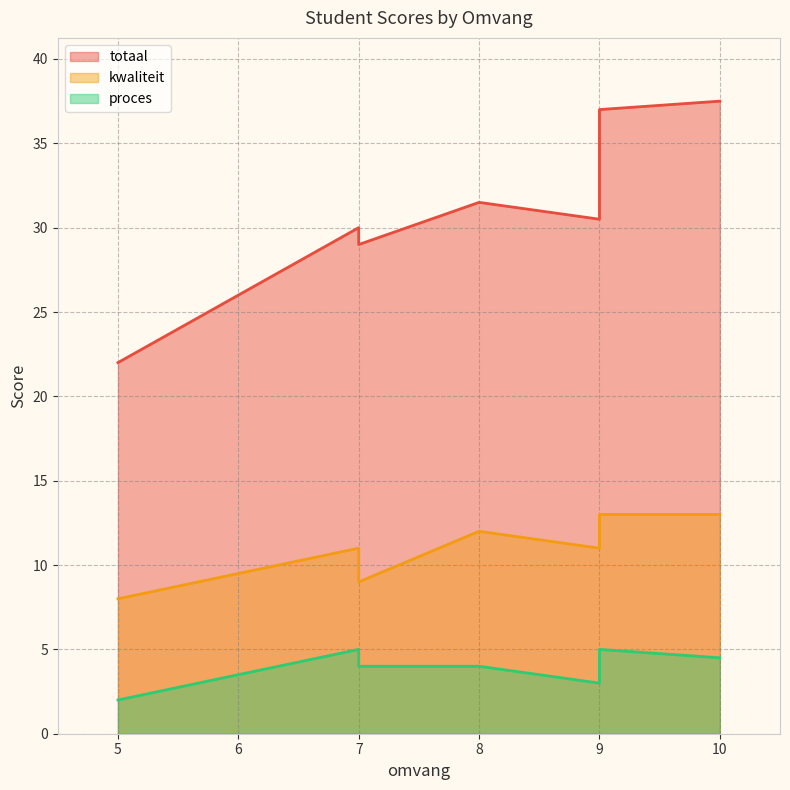

What value does the kwaliteit series have at 10.0?

13.0